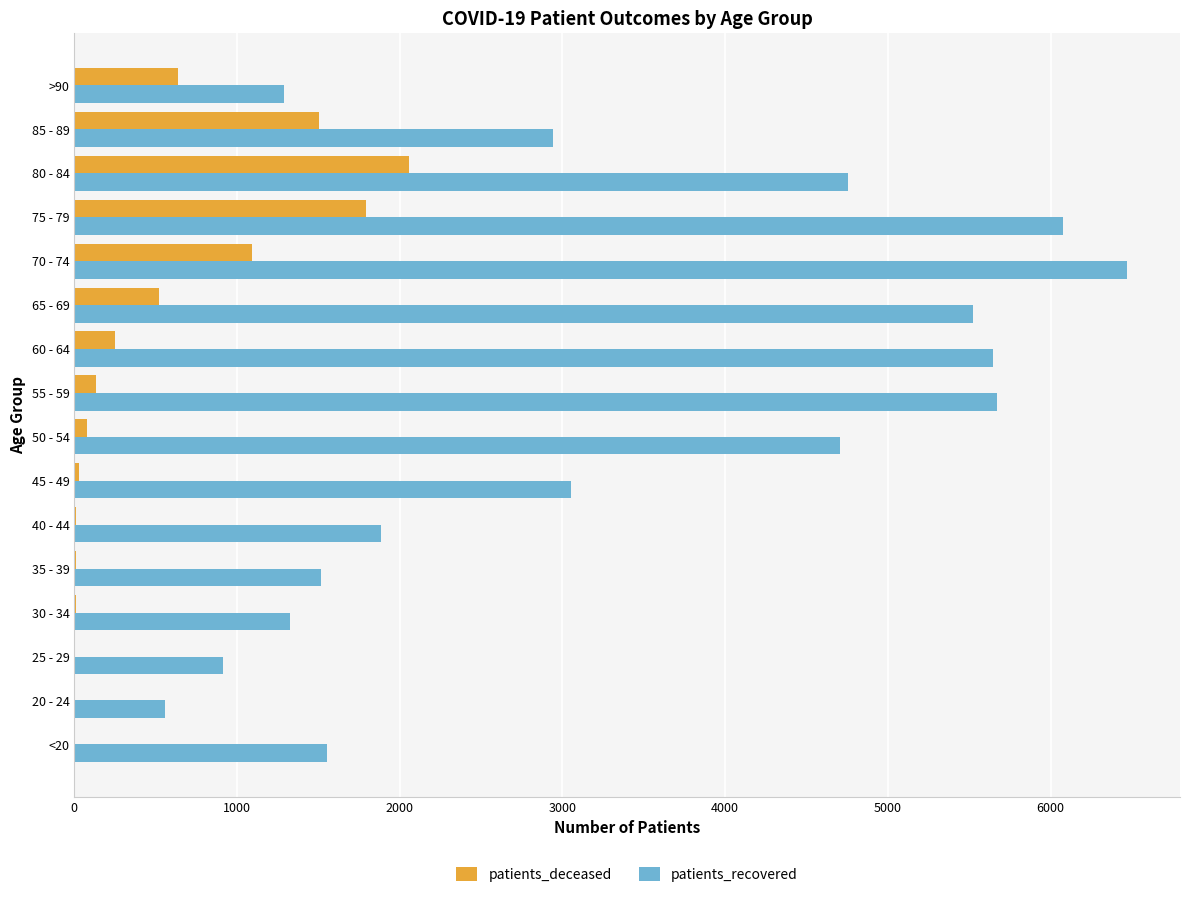

Between 20 - 24 and 35 - 39, which series saw the biggest shift?

patients_recovered